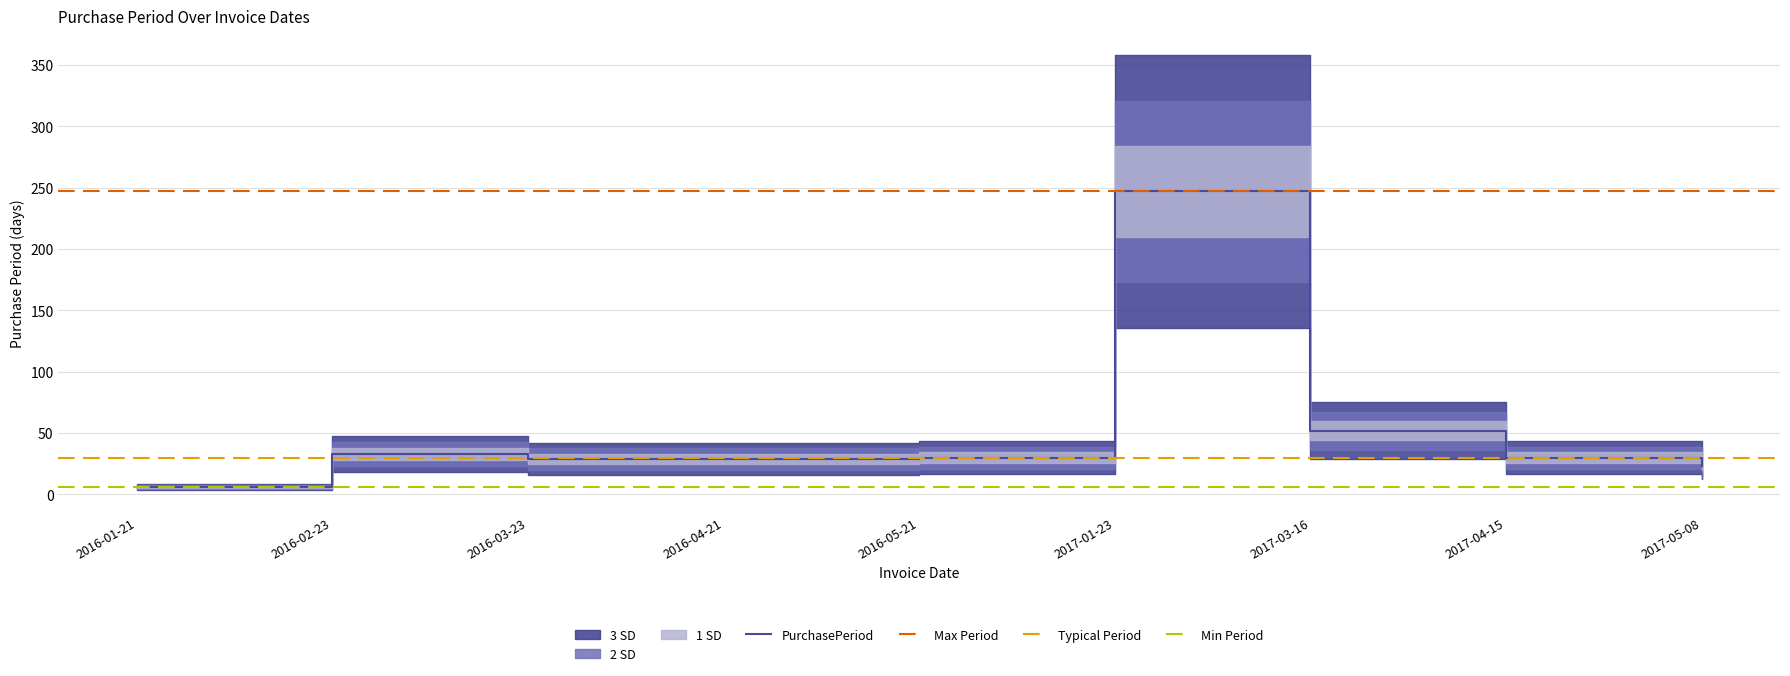

True or false: there are more than 0 points higher than both neighbors.

True